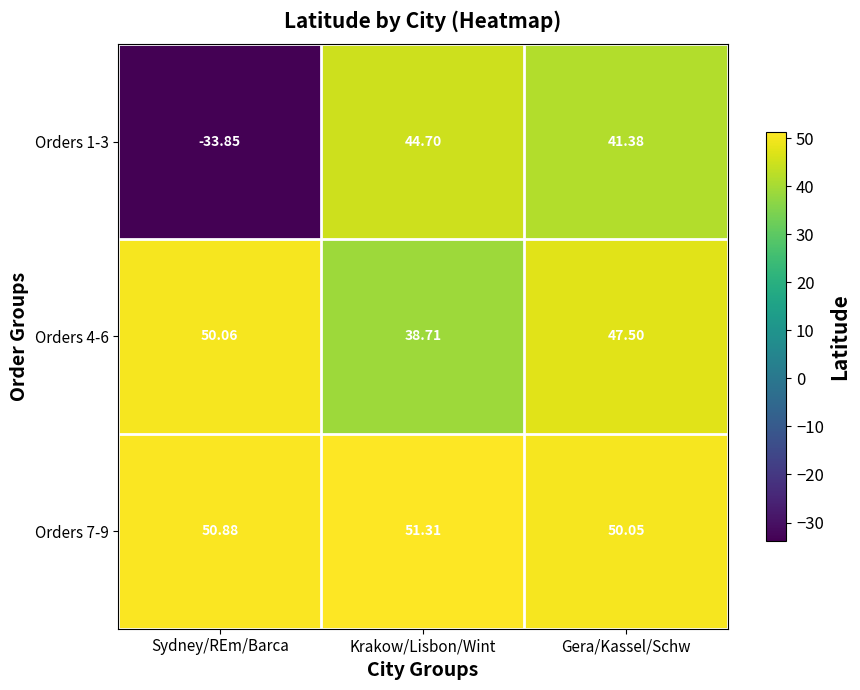

At which label does Orders 1-3 first exceed 41?

Krakow/Lisbon/Wint